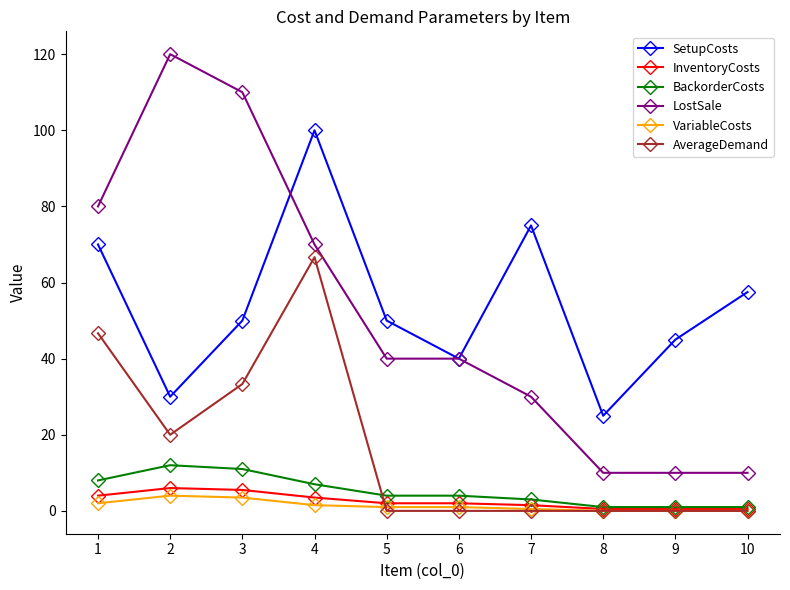

True or false: InventoryCosts and SetupCosts cross at least once.

False